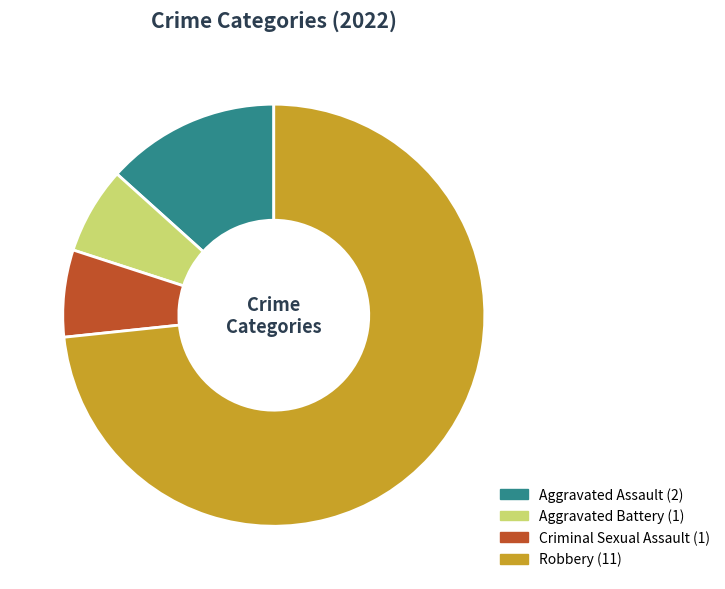

How many slices are in this pie chart?

4